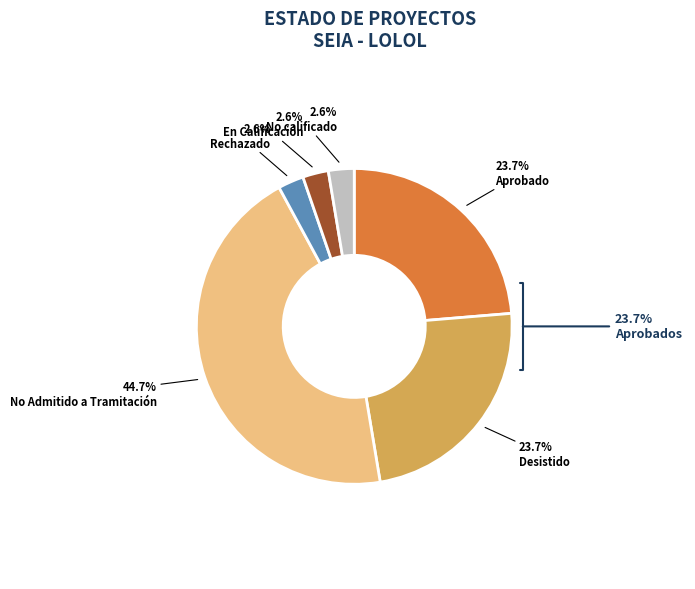

To the nearest percent, what is the combined percentage of Desistido and Rechazado?

26%